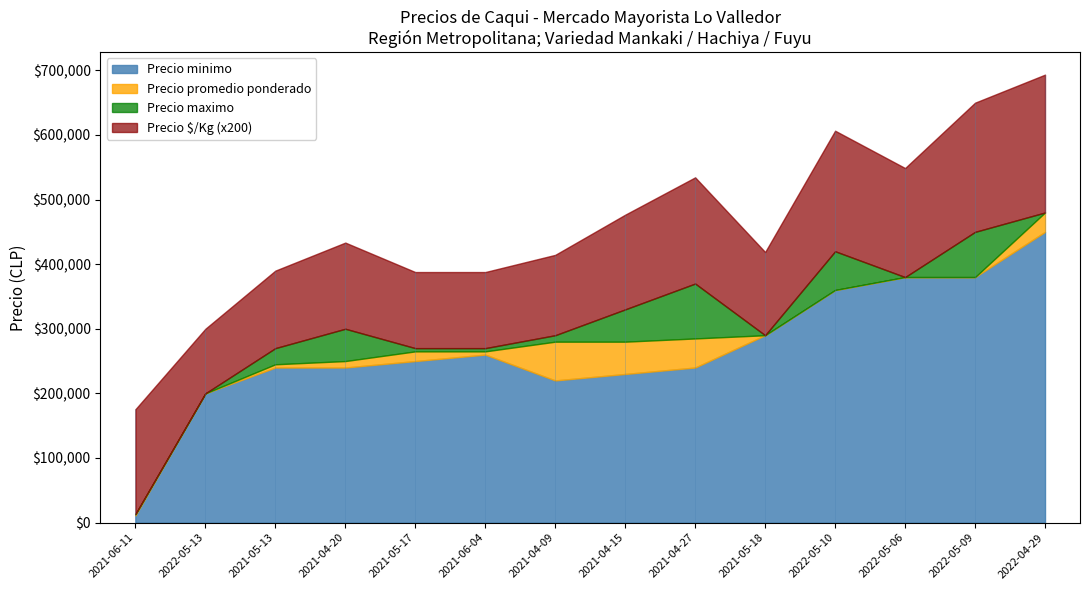

Reading left to right, extract all data points from this chart.

Precio minimo: 2021-04-09=220000	2021-04-15=230000	2021-04-20=240000	2021-04-27=240000	2021-05-13=240000	2021-05-17=250000	2021-05-18=290000	2021-06-04=260000	2021-06-11=11000	2022-04-29=450000	2022-05-06=380000	2022-05-09=380000	2022-05-10=360000	2022-05-13=200000
Precio promedio ponderado: 2021-04-09=280000	2021-04-15=280000	2021-04-20=250000	2021-04-27=285000	2021-05-13=245000	2021-05-17=265000	2021-05-18=290000	2021-06-04=265000	2021-06-11=13000	2022-04-29=480000	2022-05-06=380000	2022-05-09=380000	2022-05-10=360000	2022-05-13=200000
Precio maximo: 2021-04-09=290000	2021-04-15=330000	2021-04-20=300000	2021-04-27=370000	2021-05-13=270000	2021-05-17=270000	2021-05-18=290000	2021-06-04=270000	2021-06-11=13000	2022-04-29=480000	2022-05-06=380000	2022-05-09=450000	2022-05-10=420000	2022-05-13=200000
Precio $/Kg: 2021-04-09=622	2021-04-15=733	2021-04-20=667	2021-04-27=822	2021-05-13=600	2021-05-17=589	2021-05-18=644	2021-06-04=589	2021-06-11=812	2022-04-29=1067	2022-05-06=844	2022-05-09=1000	2022-05-10=933	2022-05-13=500